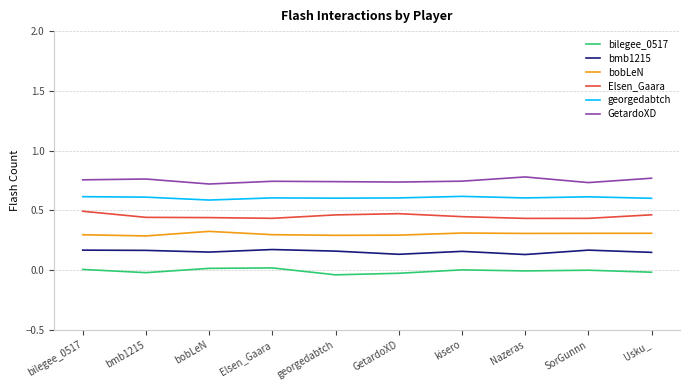

Is this an area chart (filled region under the line)?

No